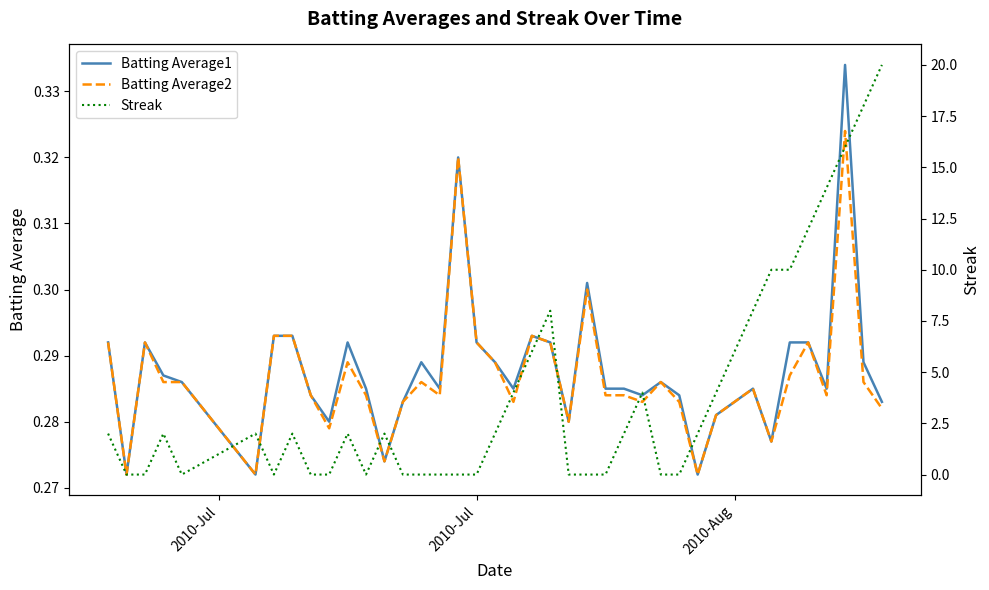

At 2010-Aug, list the series in order from smallest to largest.

Batting Average1, Batting Average2, Streak